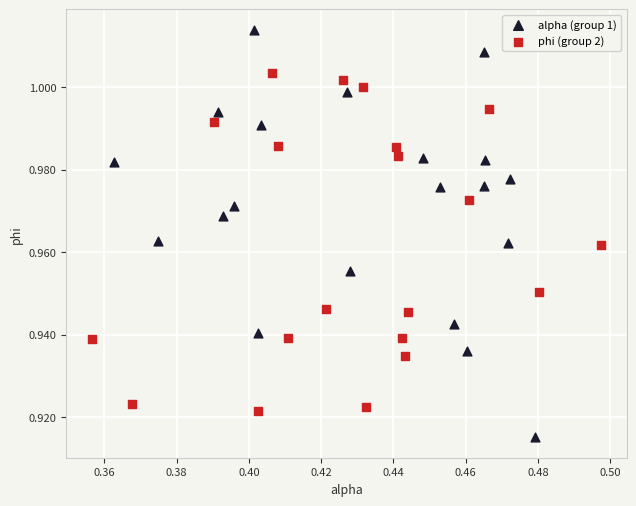

Which series contains the lowest Y value?

alpha (group 1)